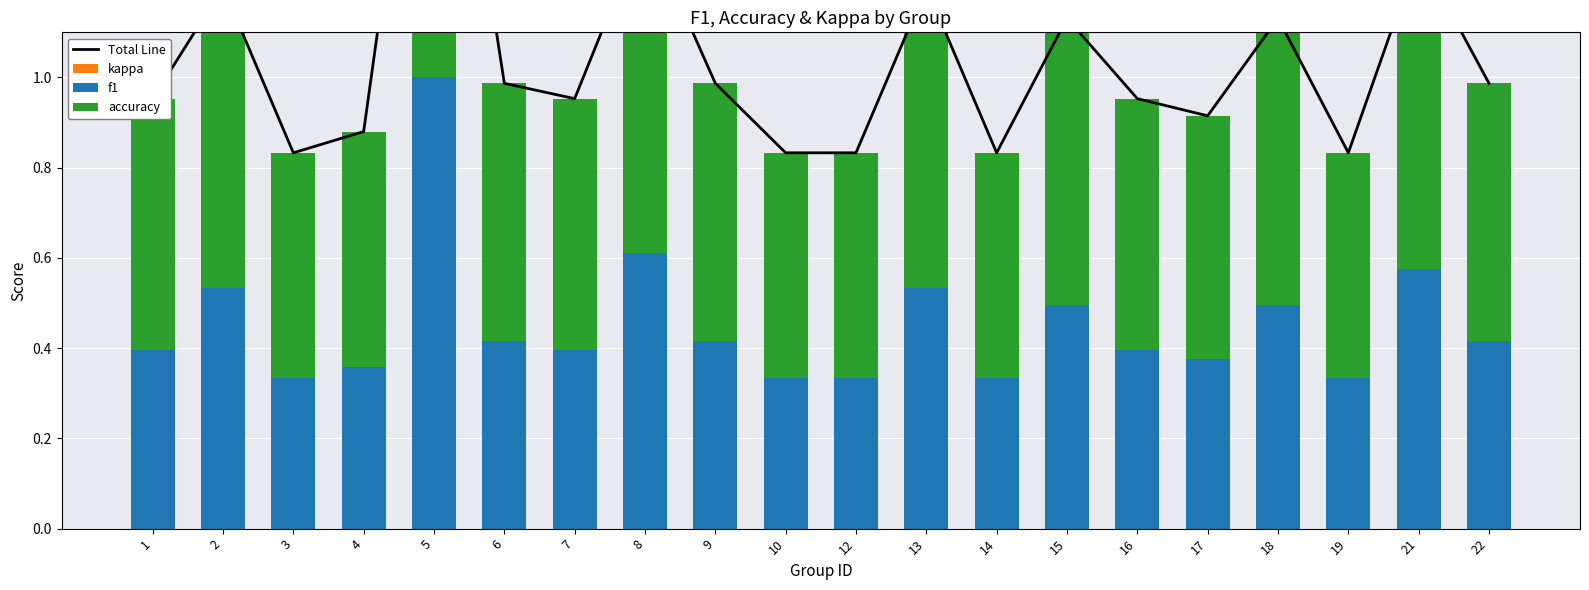

Rank the series by their maximum value, from lowest to highest.

kappa, f1, accuracy, Total Line